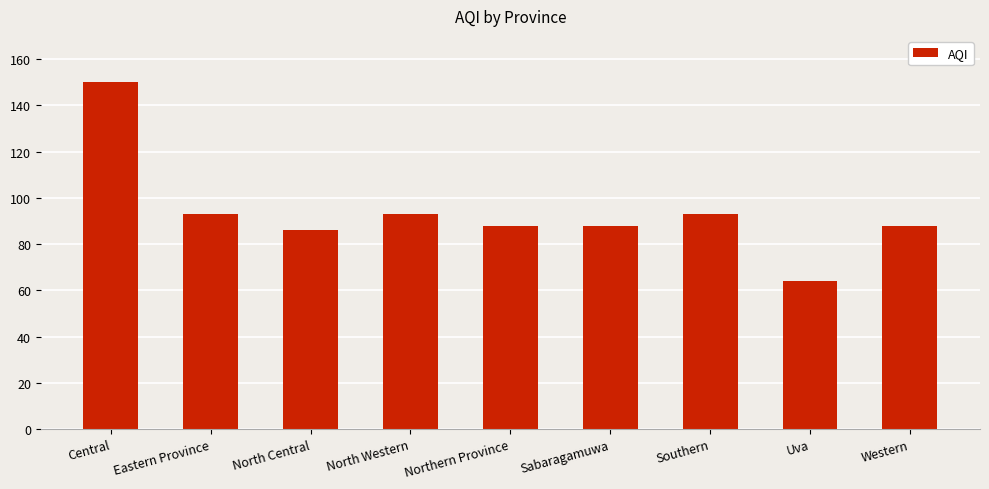

Reading left to right, what are all the values shown in this chart?

Central=150	Eastern Province=93	North Central=86	North Western=93	Northern Province=88	Sabaragamuwa=88	Southern=93	Uva=64	Western=88